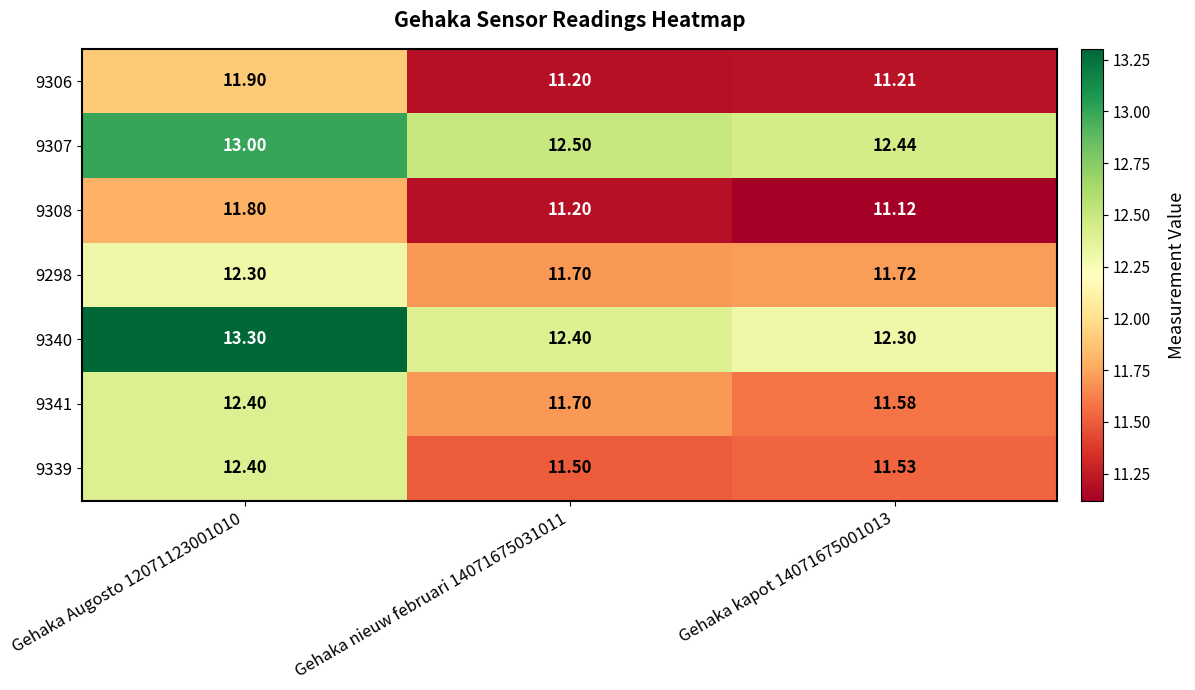

Is the value of 9307 at Gehaka nieuw februari 14071675031011 greater than the value of 9298 at Gehaka Augosto 12071123001010?

Yes